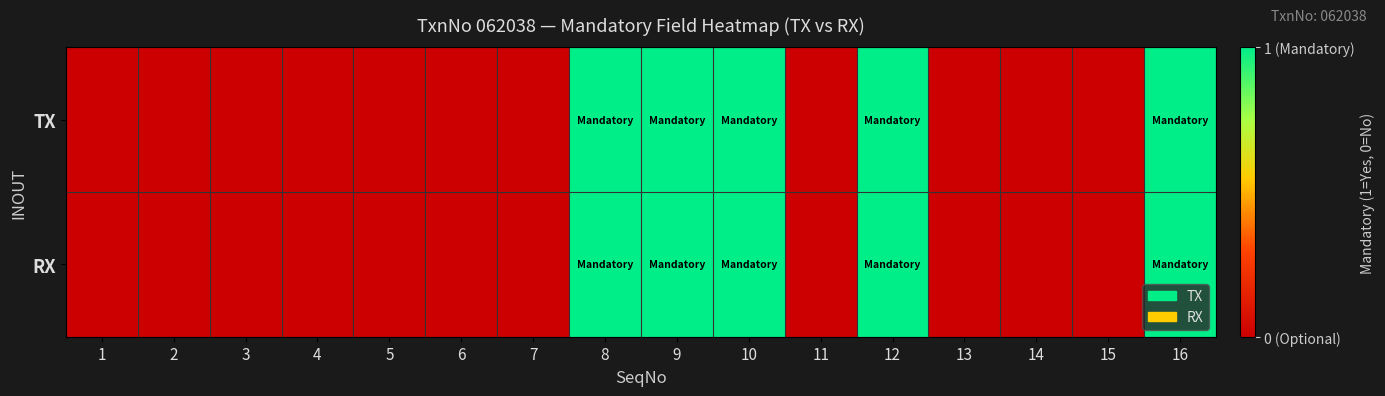

At how many categories does at least one series exceed 0?

5